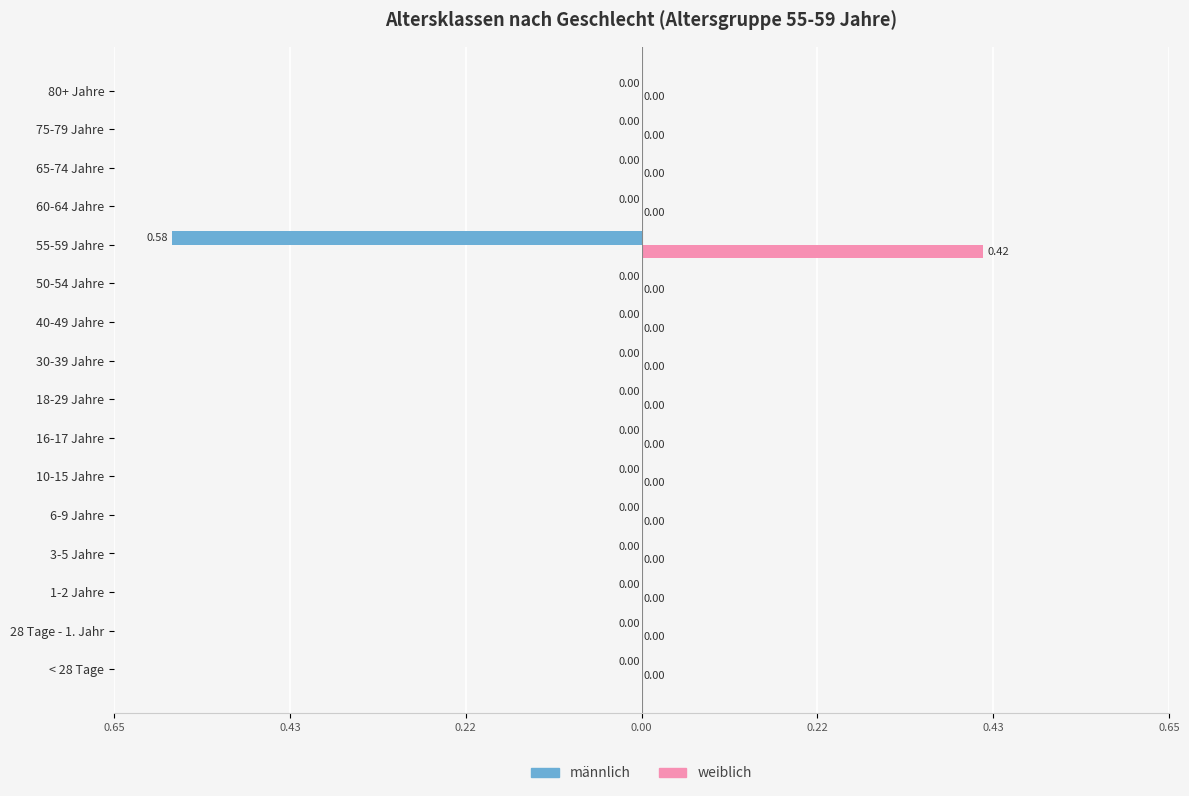

What are all the series names shown in the legend?

männlich, weiblich